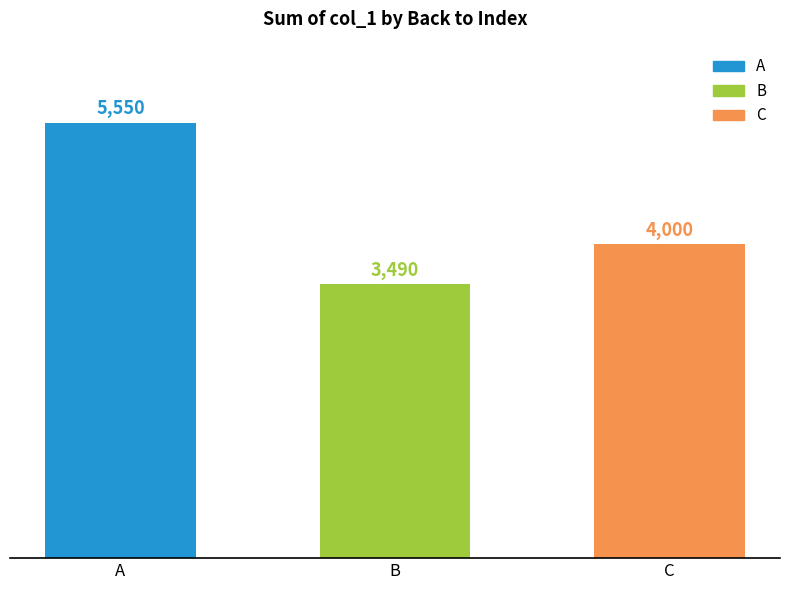

Where does the data first go above 4000?

A